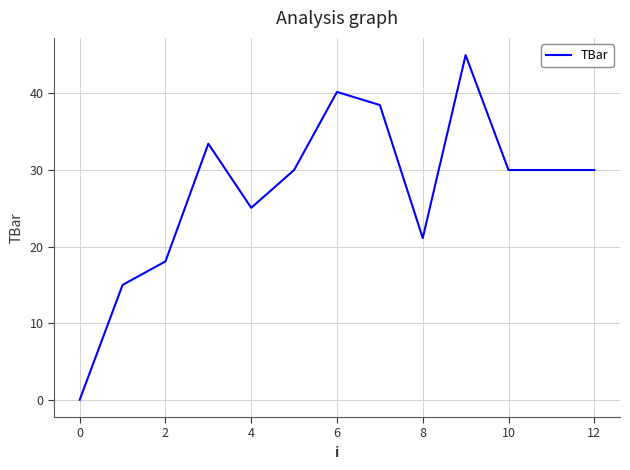

What is the maximum value shown in the chart?

45.0